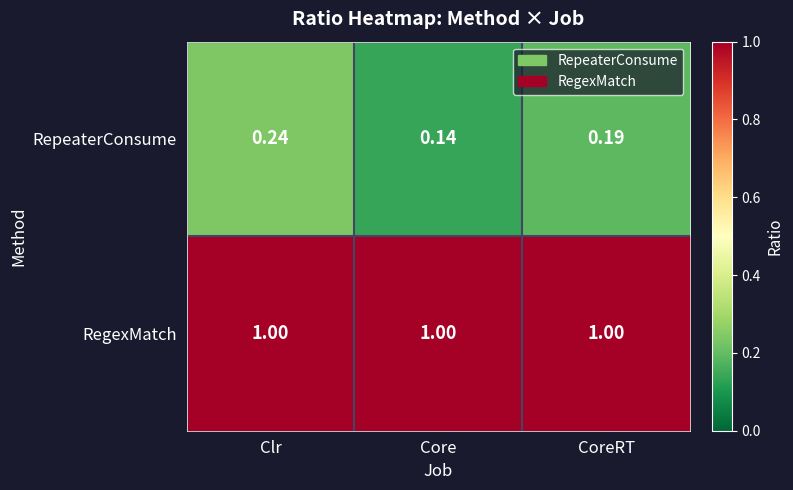

At which label is RepeaterConsume closest to 0?

Core